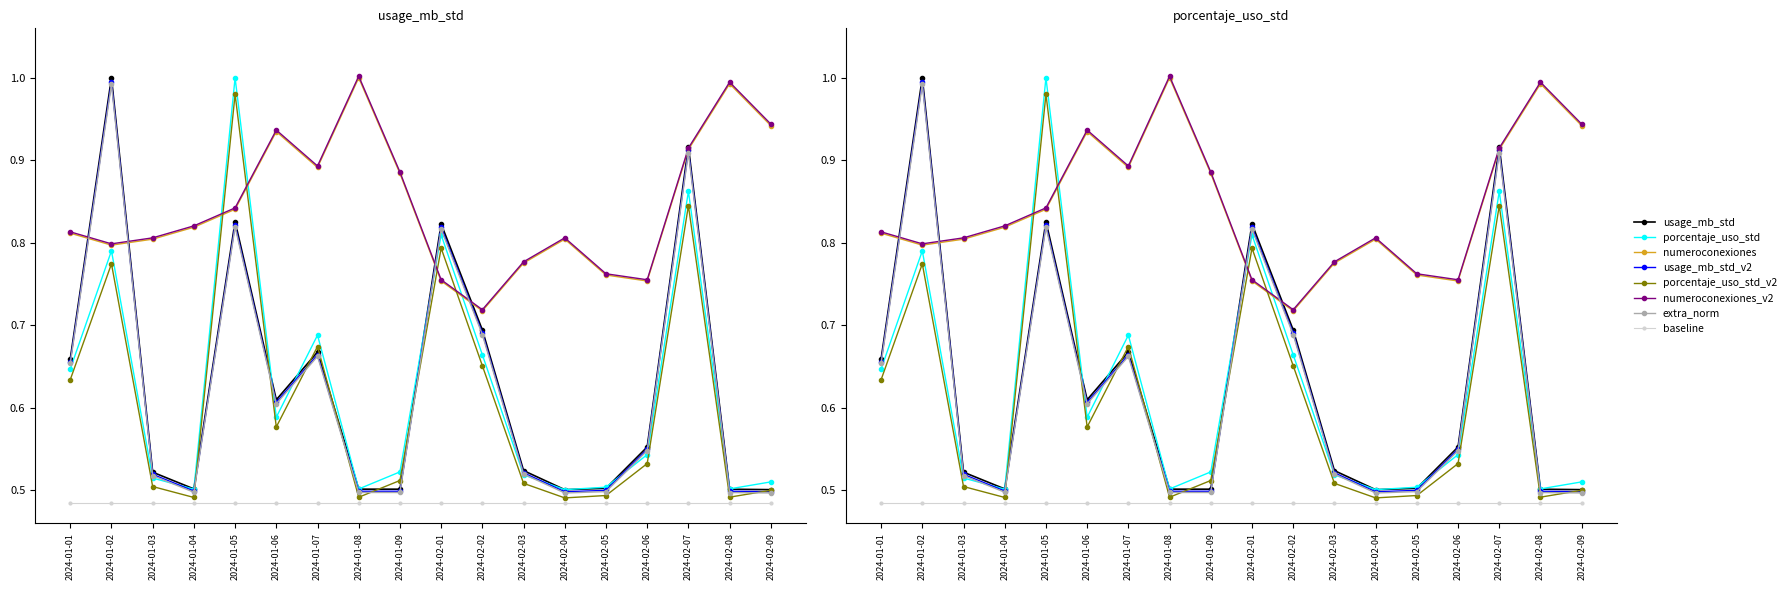

What is the value of the numeroconexiones point at the 17th from the left?

1.0